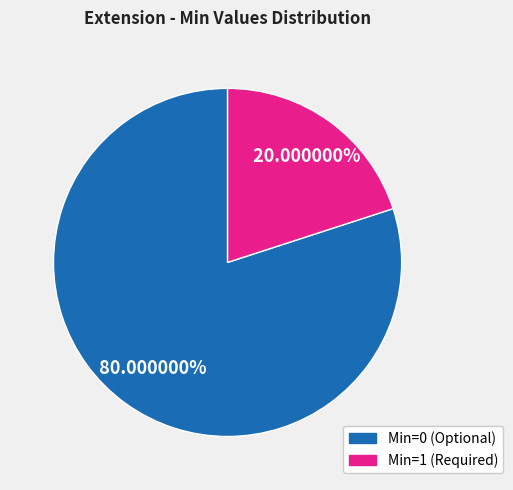

How many slices are in this pie chart?

2